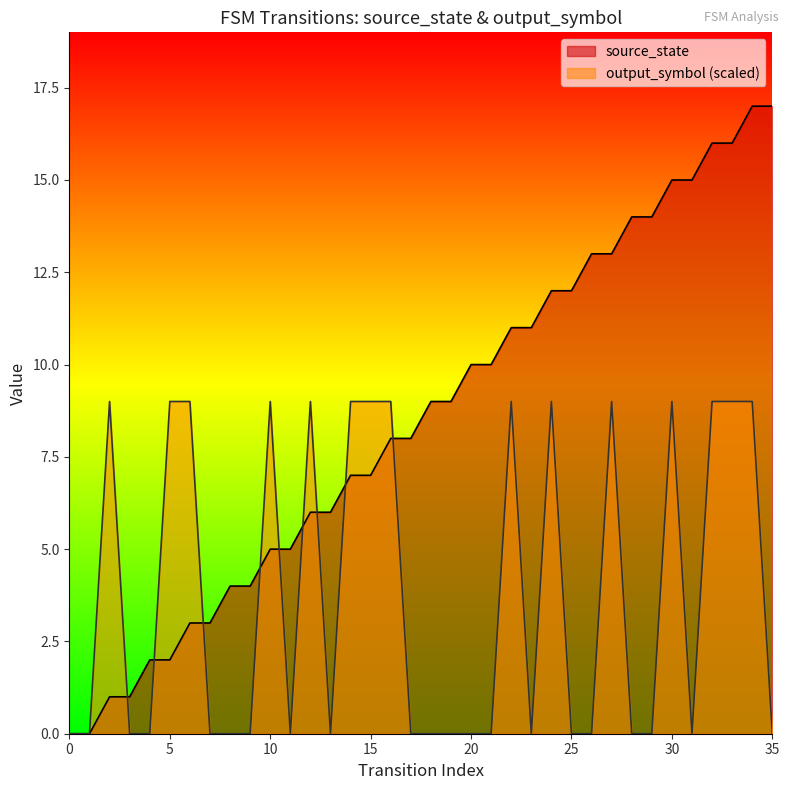

What is the difference between the second highest and minimum values in the input_symbol series?

9